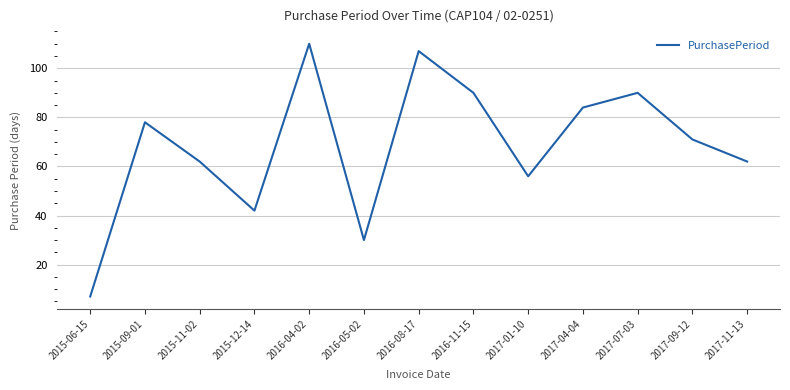

Reading left to right, extract all data points from this chart.

7	78	62	42	110	30	107	90	56	84	90	71	62